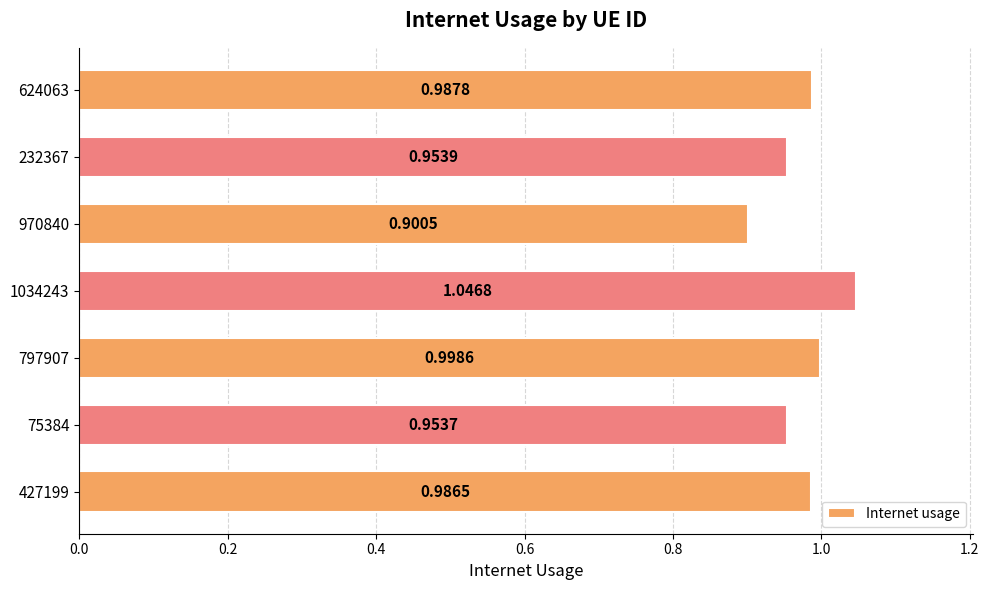

Which has a higher value, 232367 or 1034243?

1034243